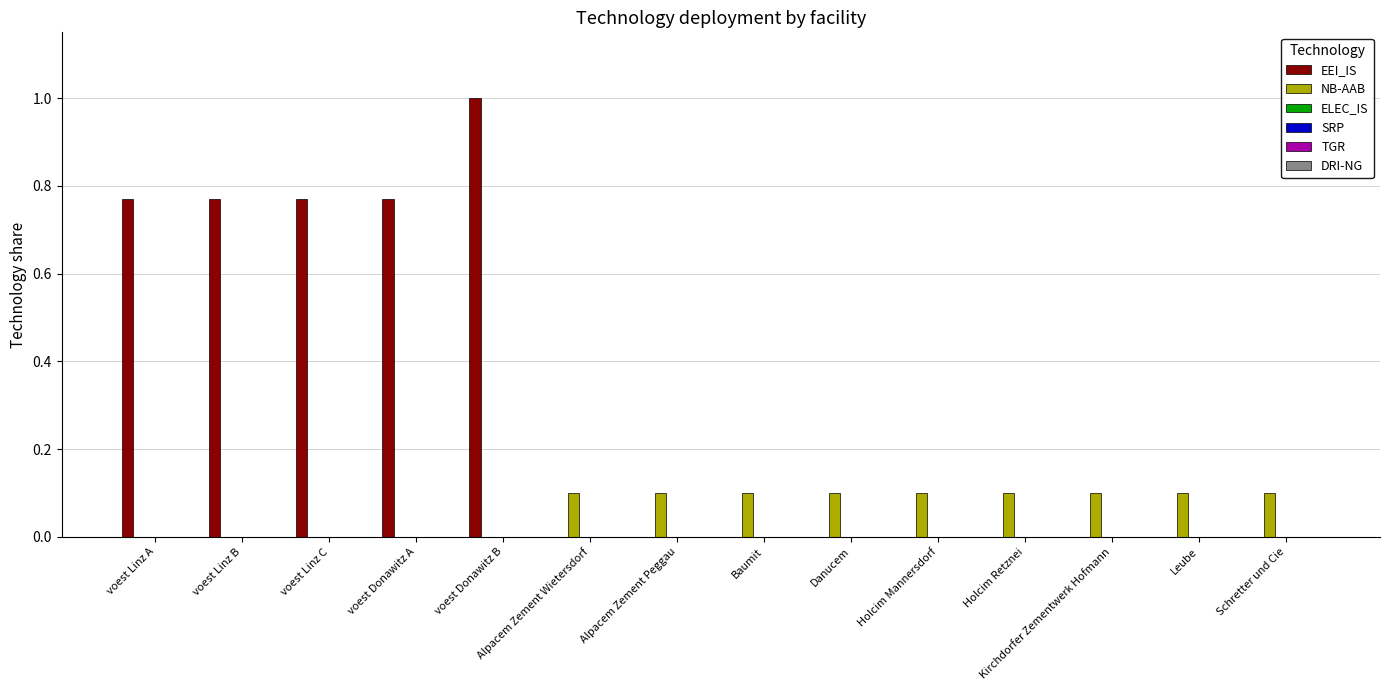

Which series has the largest total across all categories?

EEI_IS